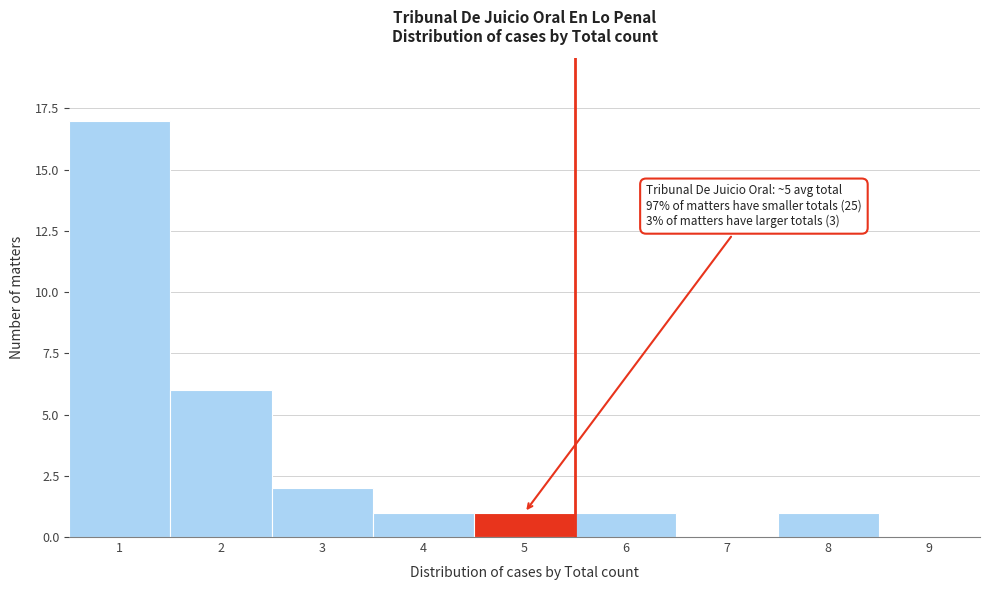

Which range on the x-axis has the tallest bar?

0.5 to 1.5